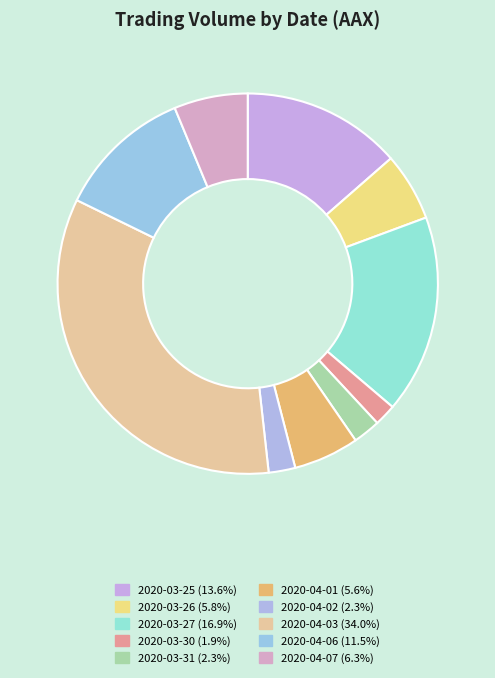

Count the number of slices in the pie.

10